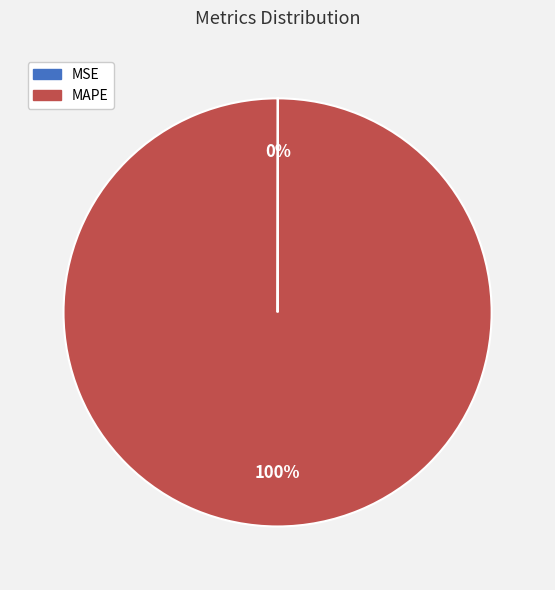

To the nearest percent, what is the difference between the largest and smallest slice percentages?

100%